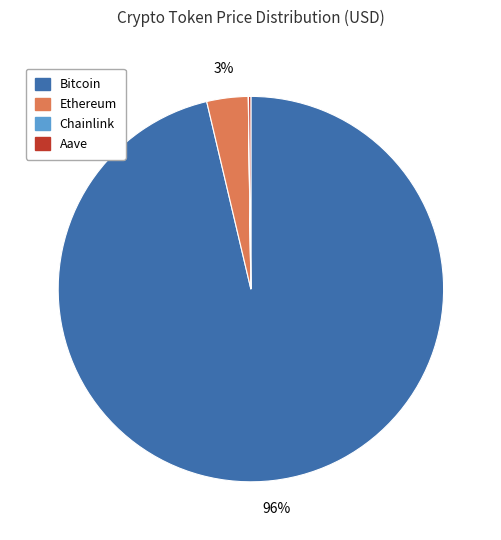

Is it true that Bitcoin is 91% of the pie?

False